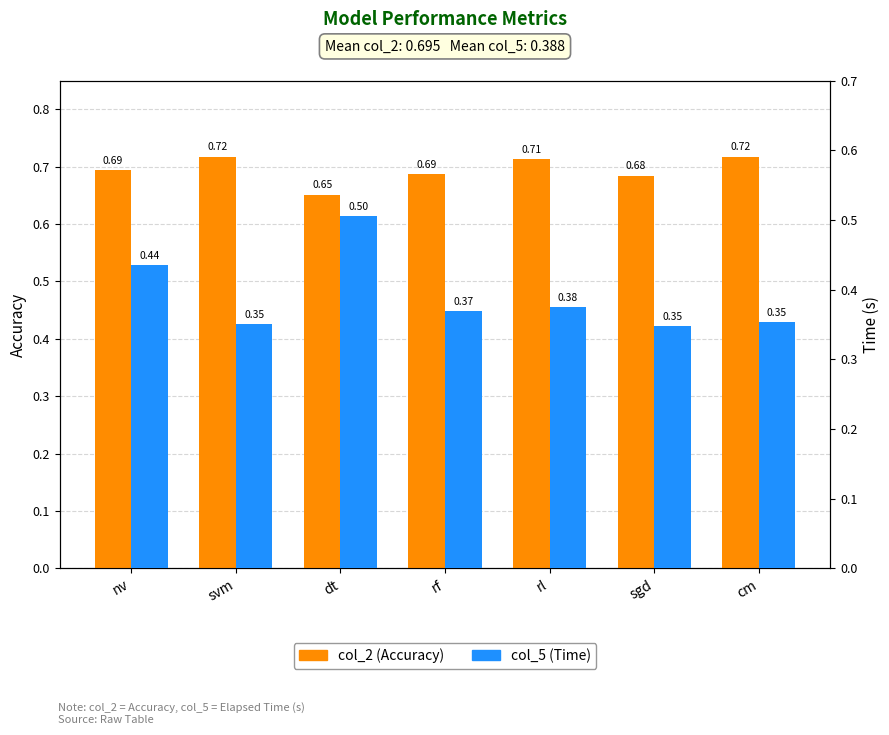

What are all the series names shown in the legend?

col_2 (Accuracy), col_5 (Time)